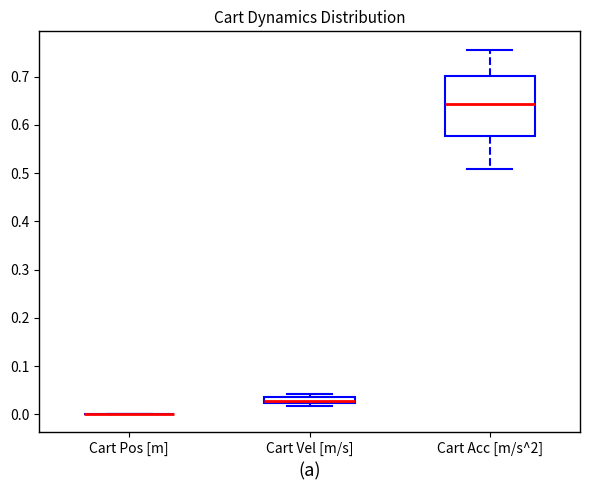

Comparing the boxes themselves (not the whiskers), which one is the tallest?

Cart Acc [m/s^2]